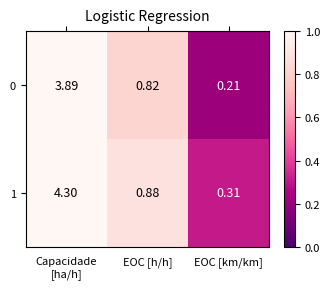

Which category has the lowest value in the 1 series?

EOC [km/km]